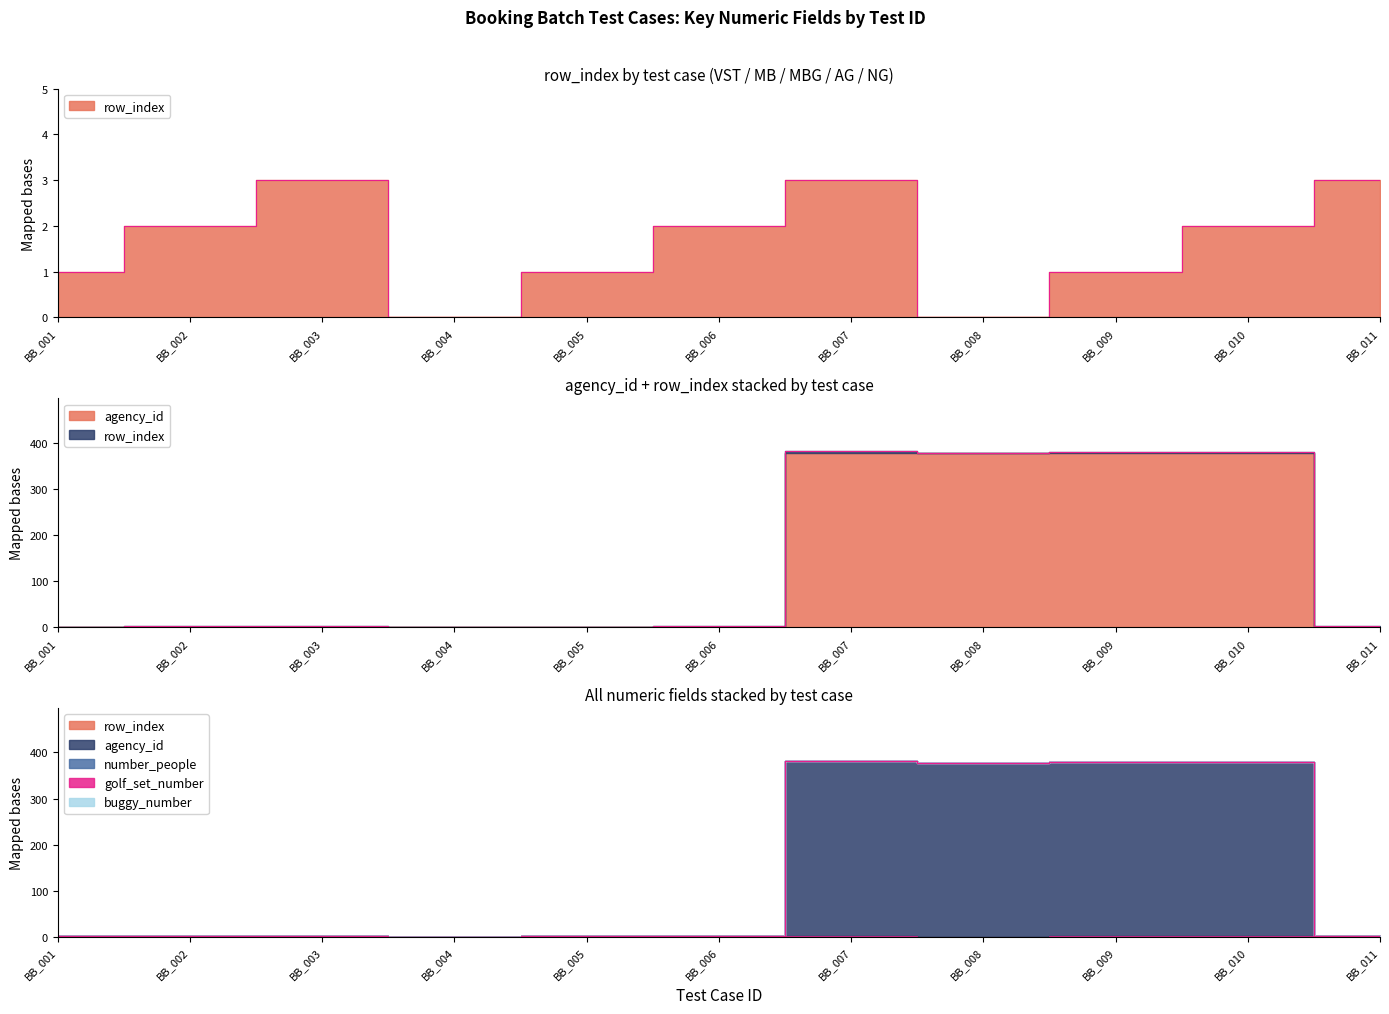

True or false: buggy_number and agency_id cross at least once.

False